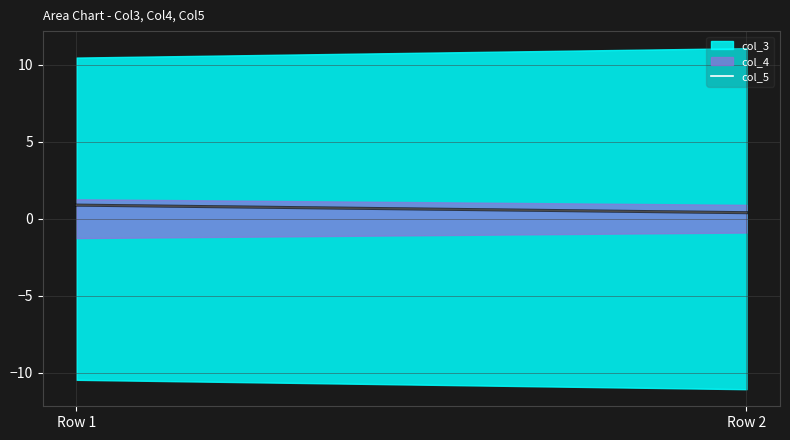

True or false: the data shows 0.4 at Row 2.

True